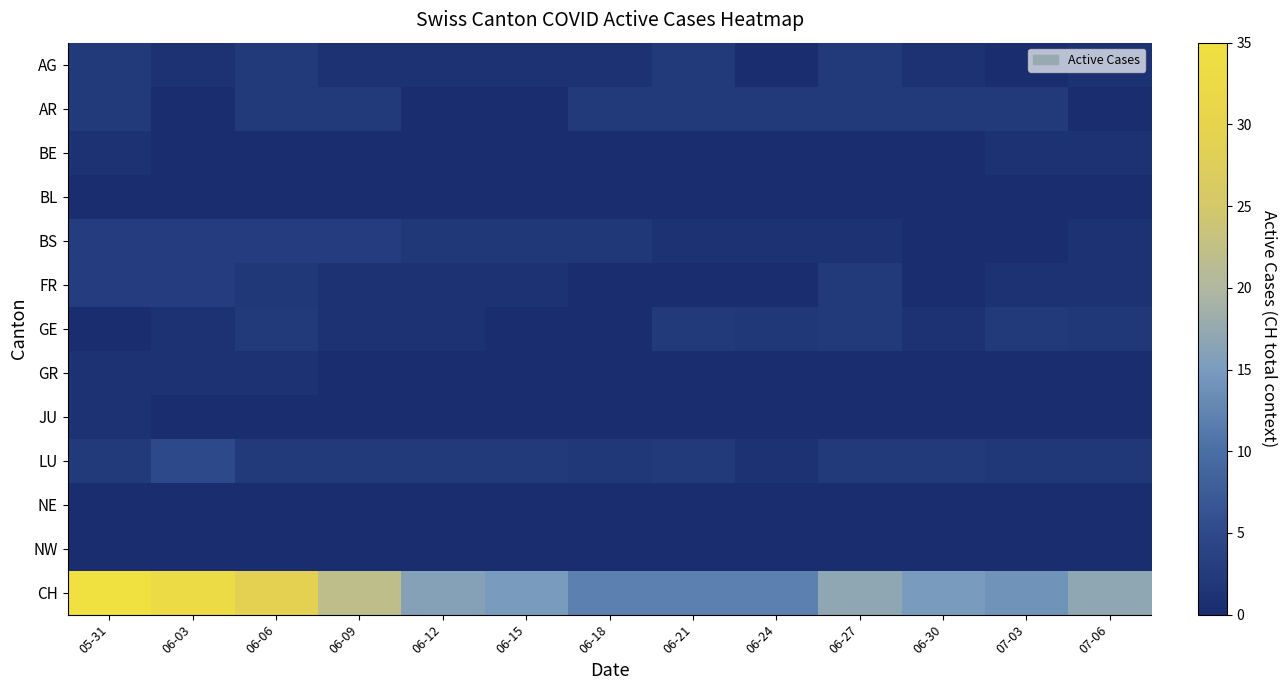

At how many categories does at least one series exceed 28?

3